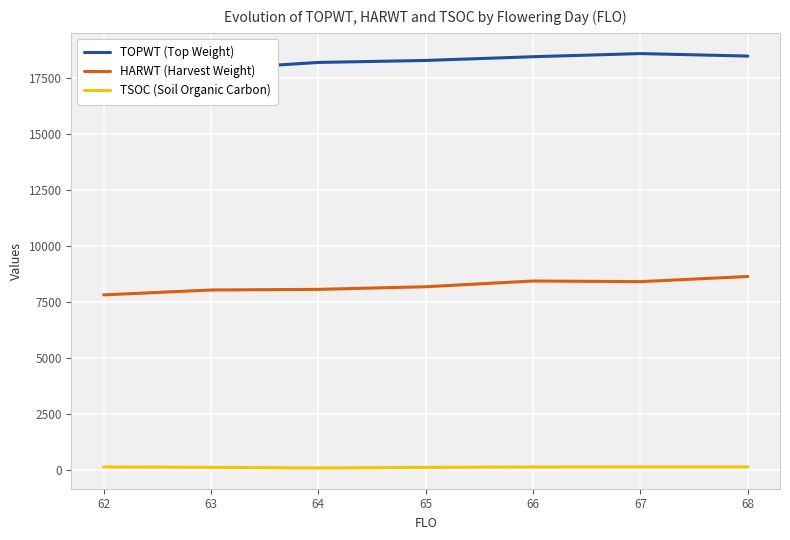

How many interior local valleys does the TSOC (Soil Organic Carbon) series have?

1